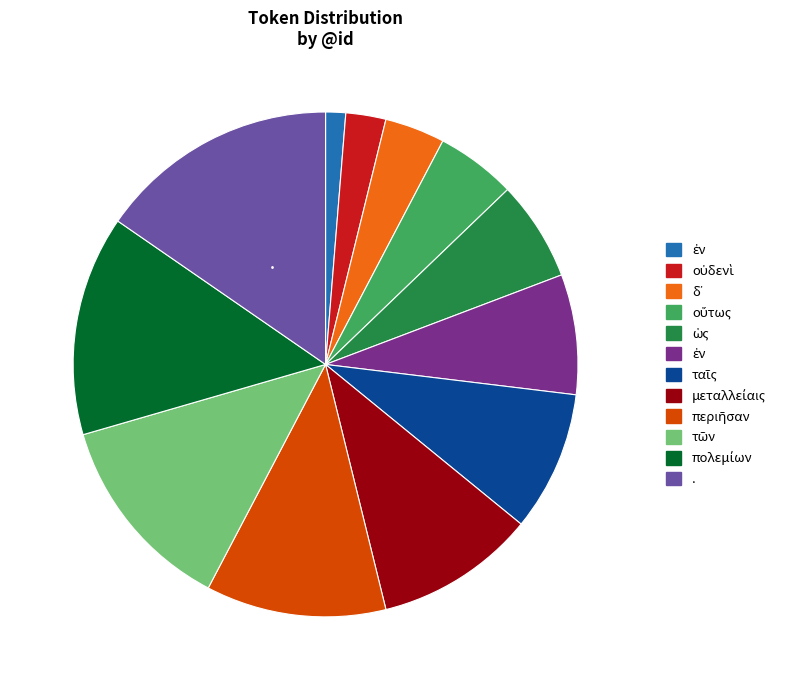

Does any single category account for the majority?

No